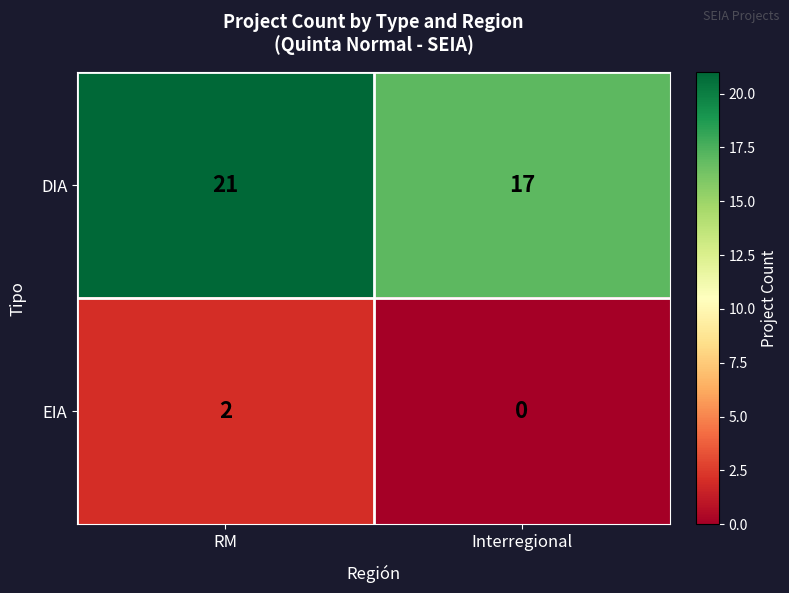

Rank the series by their average value, from lowest to highest.

EIA, DIA